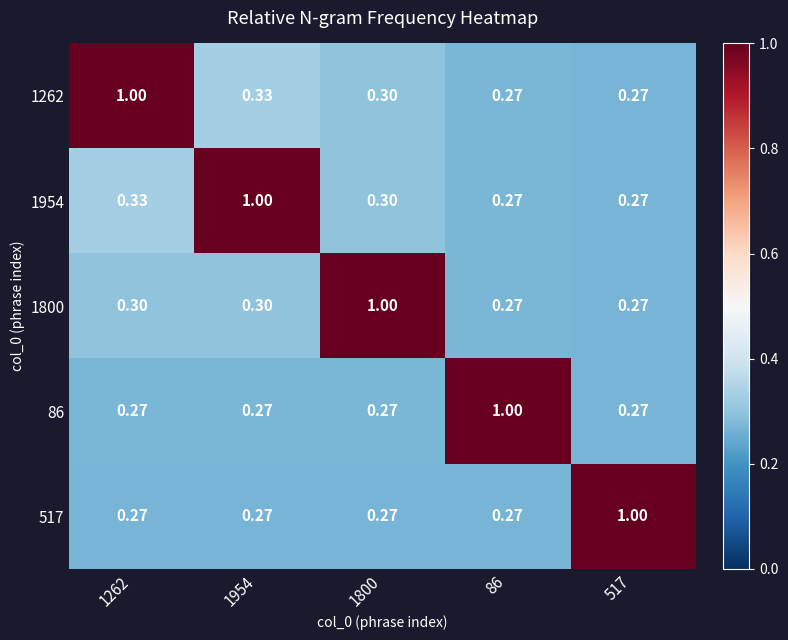

Is the value of 1800 at 86 greater than the value of 1262 at 1954?

No